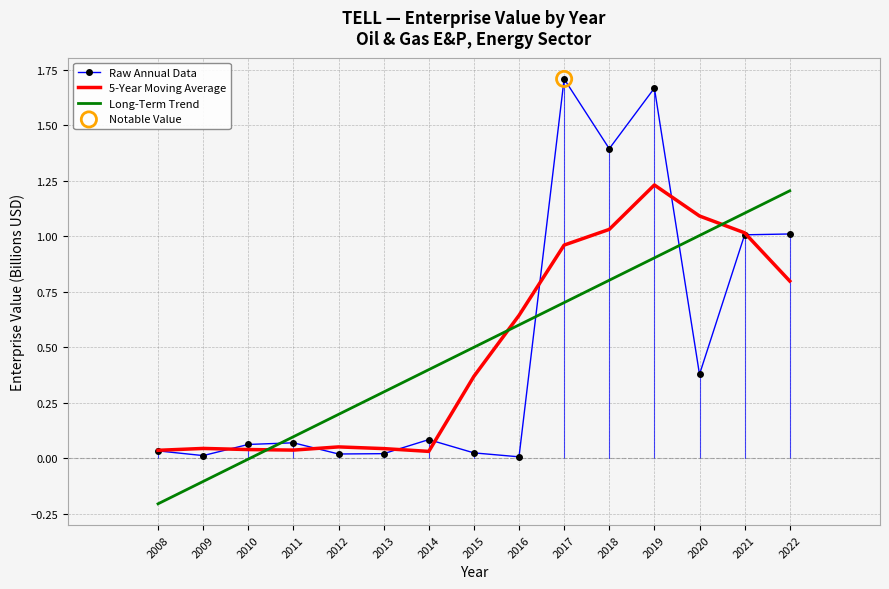

How many intersections are there between 5-Year Moving Average and Long-Term Trend?

3